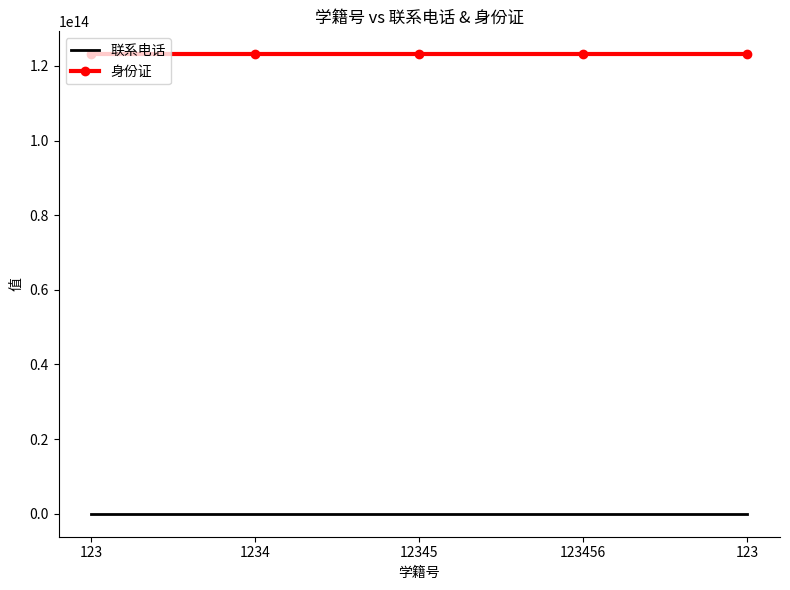

What is the sum of the 身份证 values at 123456 and 123?

246246246426246